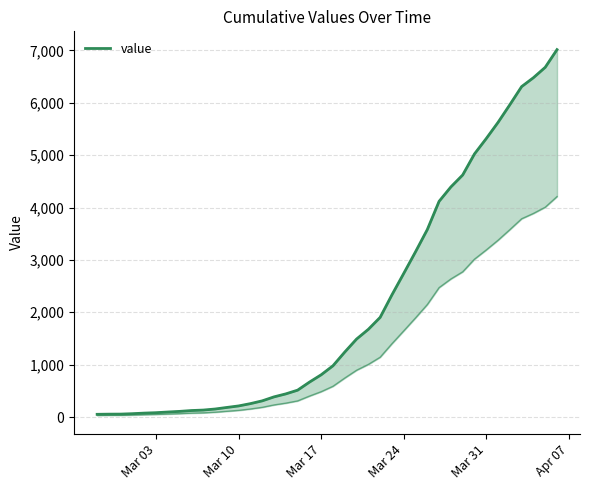

What is the value of the 9th point from the left?

124